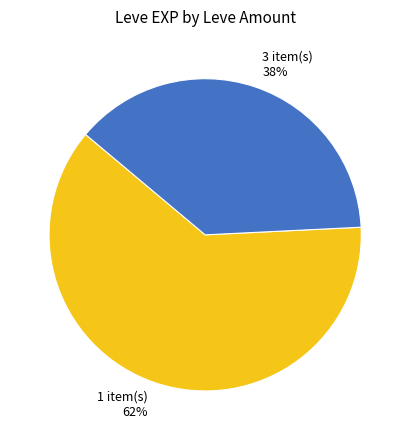

Do 1 item(s) 62% and 3 item(s) 38% together represent more than half of the pie?

Yes